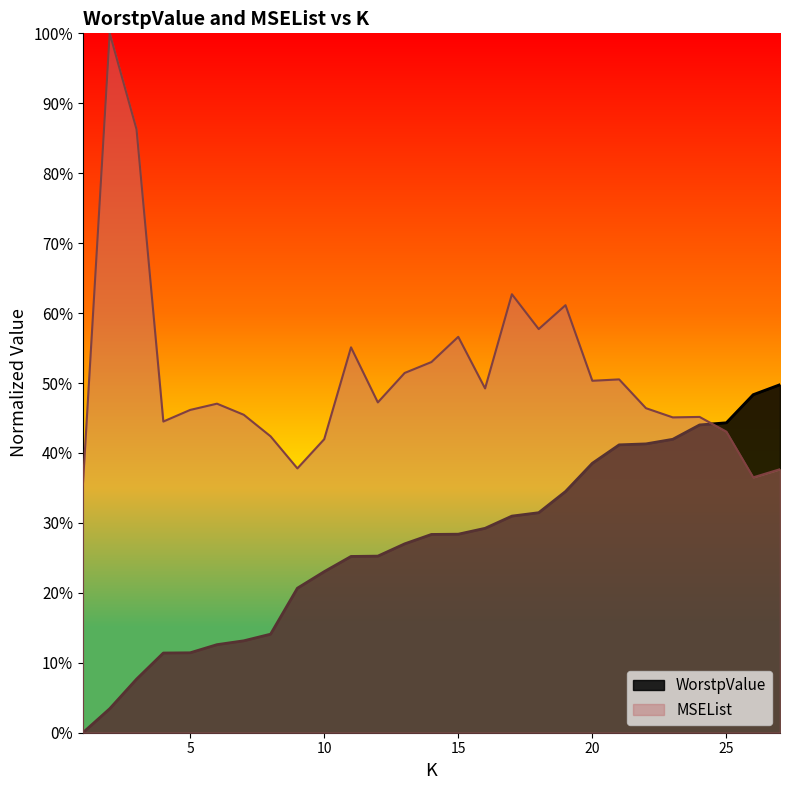

What is the difference between the MSEList values at 22 and 11?

0.1